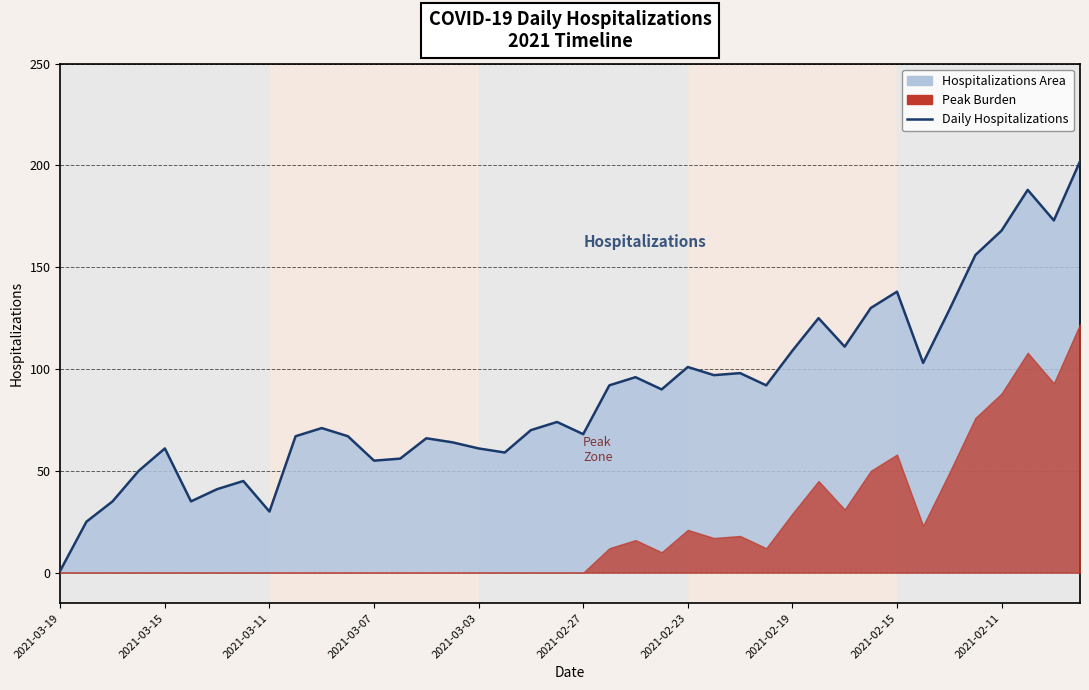

What is the ratio of the value at 2021-02-15 to the value at 2021-02-27?

2.0